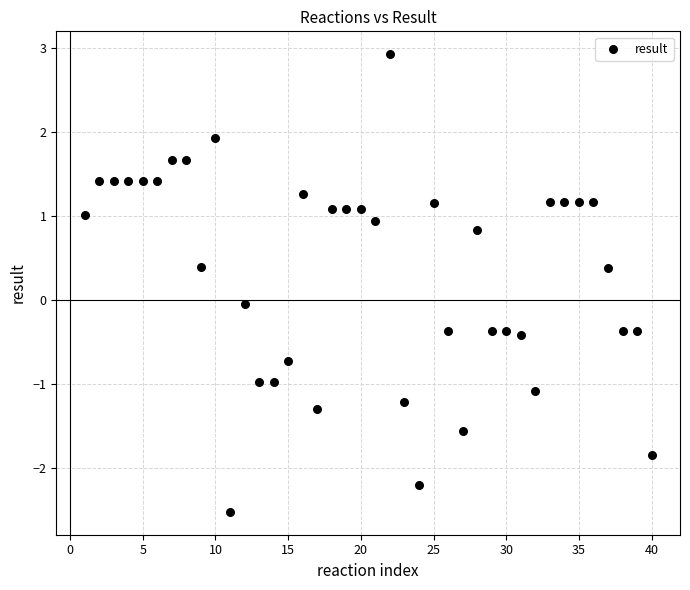

What is the range of Y values (max minus min)?

5.5